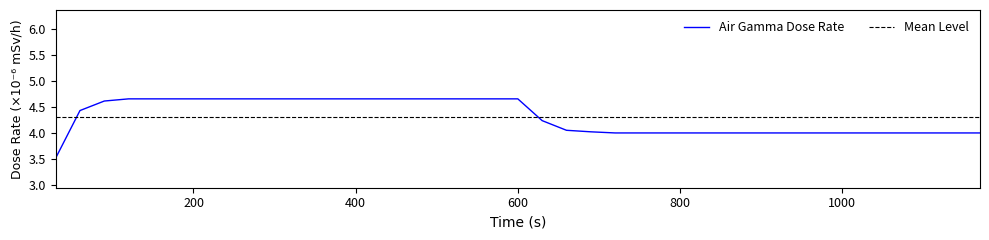

The value at 120 is 4.7. True or false?

True